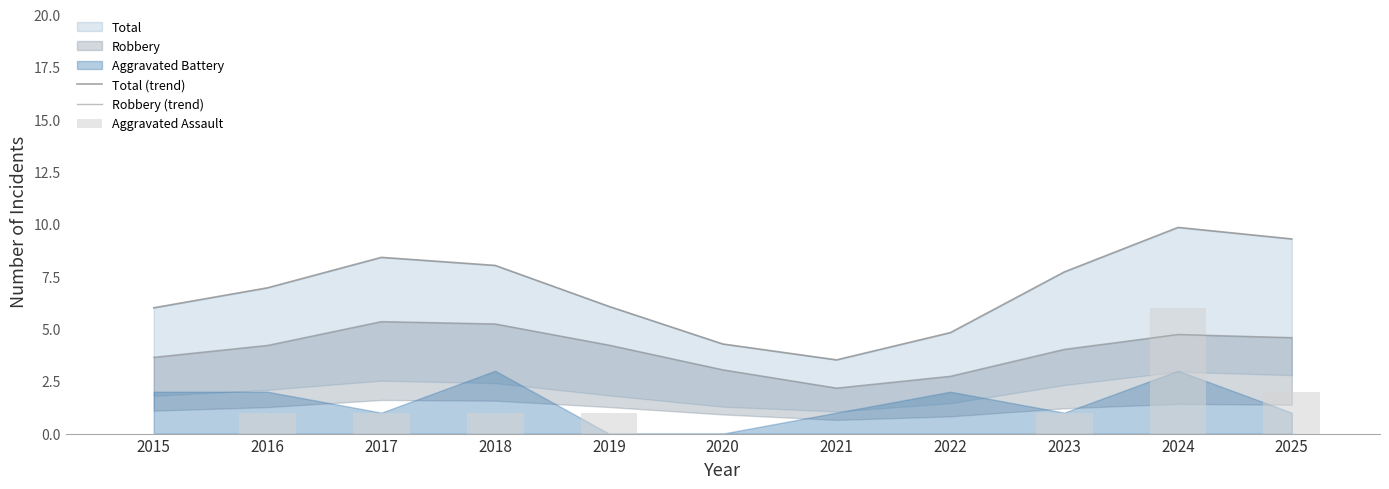

At which label does Robbery (trend) reach its minimum?

2021